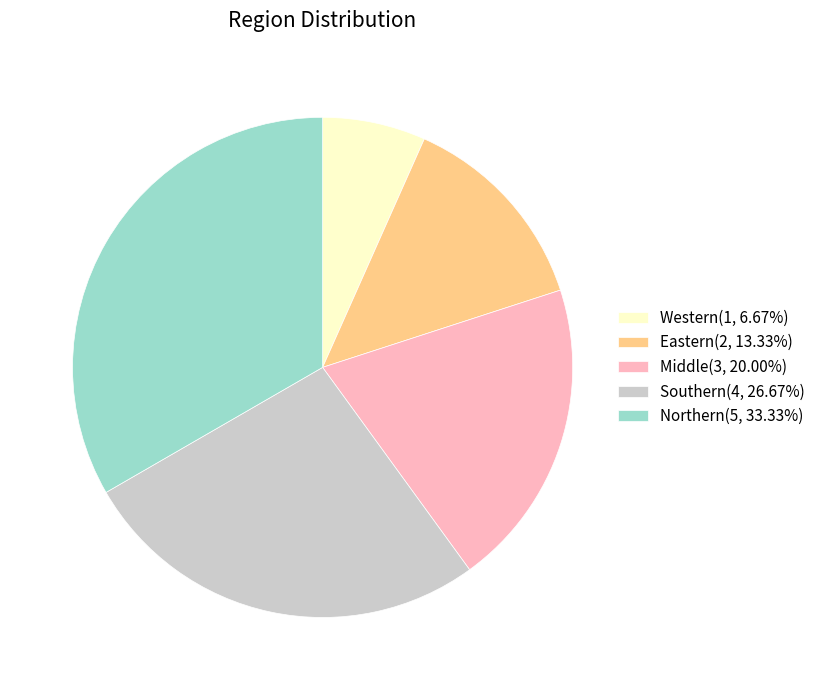

Is there a majority slice in this chart?

No